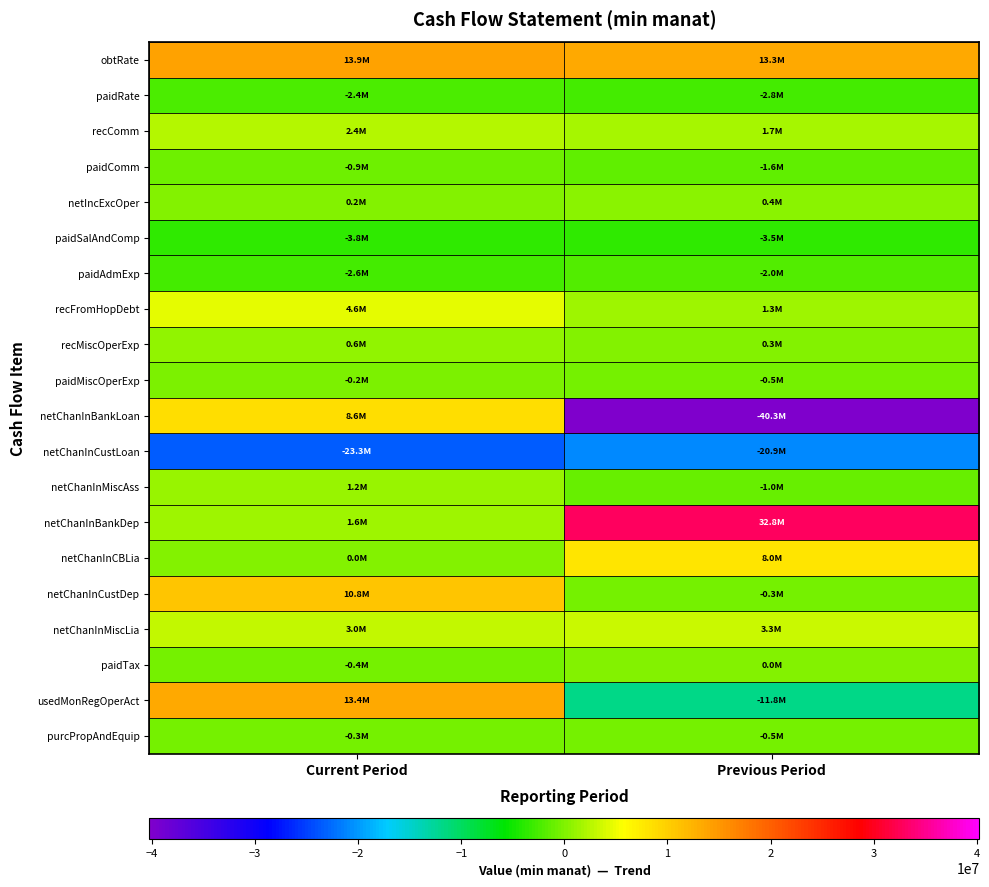

Reading left to right, what are all the values shown in this chart?

obtRate: Current Period=13893343.6	Previous Period=13326122.6
paidRate: Current Period=-2369635.6	Previous Period=-2802481.5
recComm: Current Period=2417299.7	Previous Period=1699724.1
paidComm: Current Period=-882200.3	Previous Period=-1560581.2
netIncExcOper: Current Period=207374.7	Previous Period=383033.7
paidSalAndComp: Current Period=-3760720.4	Previous Period=-3516519.8
paidAdmExp: Current Period=-2594948.9	Previous Period=-2018014.4
recFromHopDebt: Current Period=4559972.7	Previous Period=1286341.3
recMiscOperExp: Current Period=641532.6	Previous Period=255052.8
paidMiscOperExp: Current Period=-164759.4	Previous Period=-496534.1
netChanInBankLoan: Current Period=8602110.1	Previous Period=-40265130.2
netChanInCustLoan: Current Period=-23312975.5	Previous Period=-20868514.0
netChanInMiscAss: Current Period=1229638.7	Previous Period=-1035311.8
netChanInBankDep: Current Period=1569508.1	Previous Period=32846471.1
netChanInCBLia: Current Period=0.0	Previous Period=7963643.4
netChanInCustDep: Current Period=10778373.2	Previous Period=-346171.7
netChanInMiscLia: Current Period=3000000.0	Previous Period=3306850.7
paidTax: Current Period=-400000.0	Previous Period=0.0
usedMonRegOperAct: Current Period=13413913.3	Previous Period=-11842018.8
purcPropAndEquip: Current Period=-344196.4	Previous Period=-536589.2